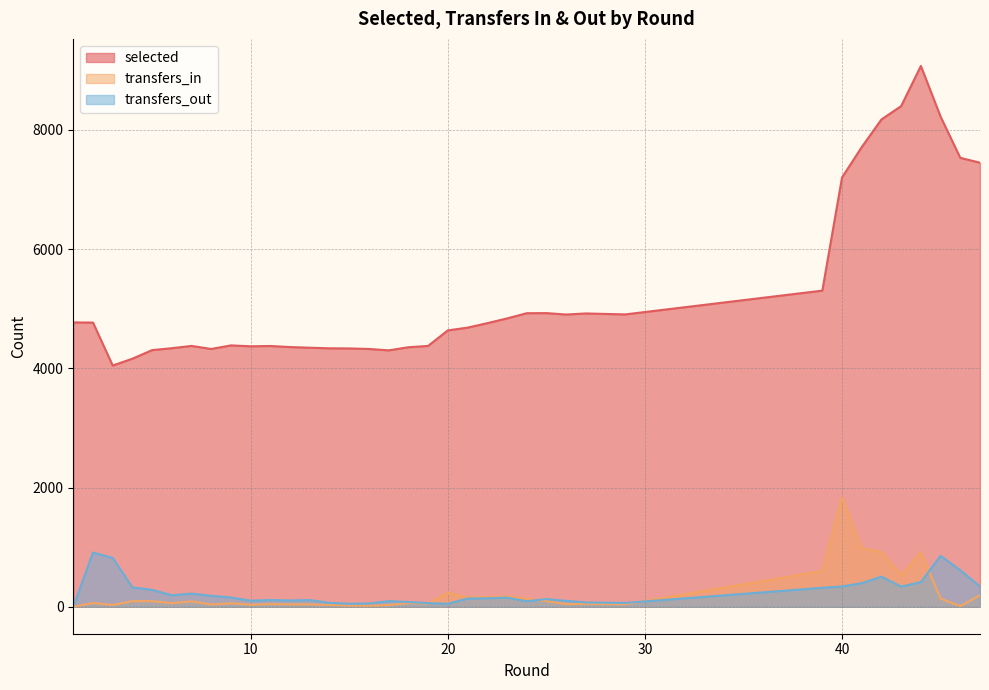

How many data points in selected are above 4758?

18